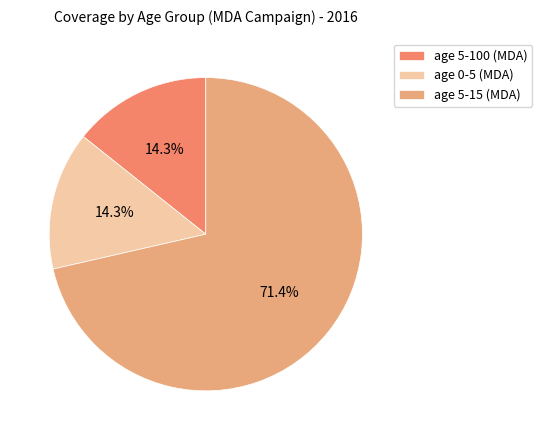

Which slice is the largest?

age 5-15 (MDA)